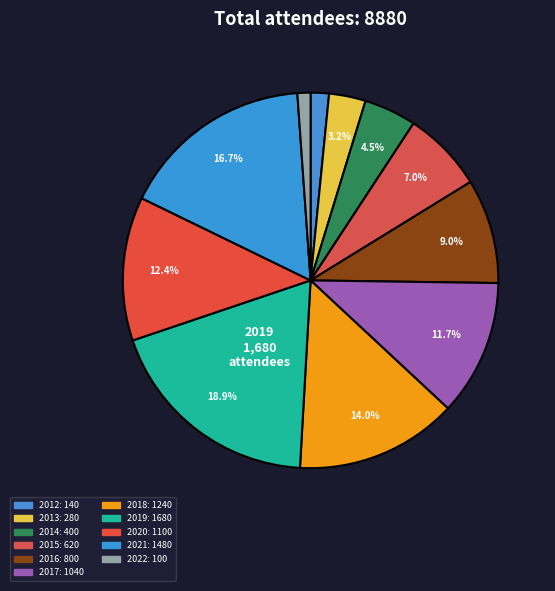

Which category has the smallest portion of the pie?

2022